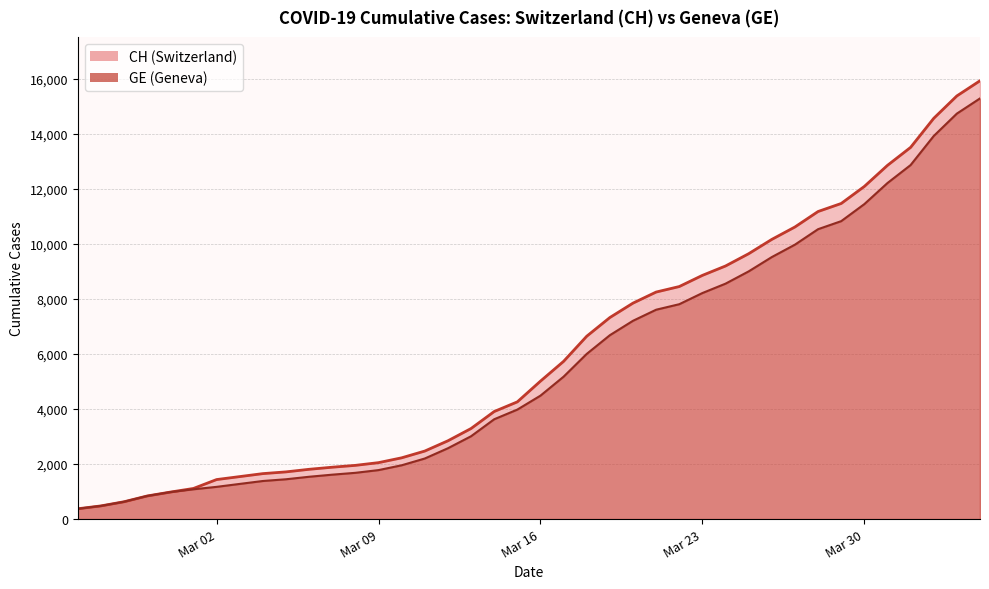

Reading right to left, list all the values displayed in this chart.

CH: 15926	15375	14561	13505	12852	12086	11467	11175	10613	10162	9642	9196	8855	8449	8249	7847	7323	6644	5731	5012	4259	3908	3291	2845	2472	2226	2051	1952	1885	1809	1715	1652	1544	1436	1113	981	840	630	479	375
GE: 15284	14733	13919	12863	12210	11444	10825	10533	9971	9520	9000	8554	8213	7807	7607	7205	6681	6002	5174	4485	3978	3627	3010	2574	2201	1955	1780	1681	1614	1538	1447	1384	1278	1171	1083	981	840	630	479	375